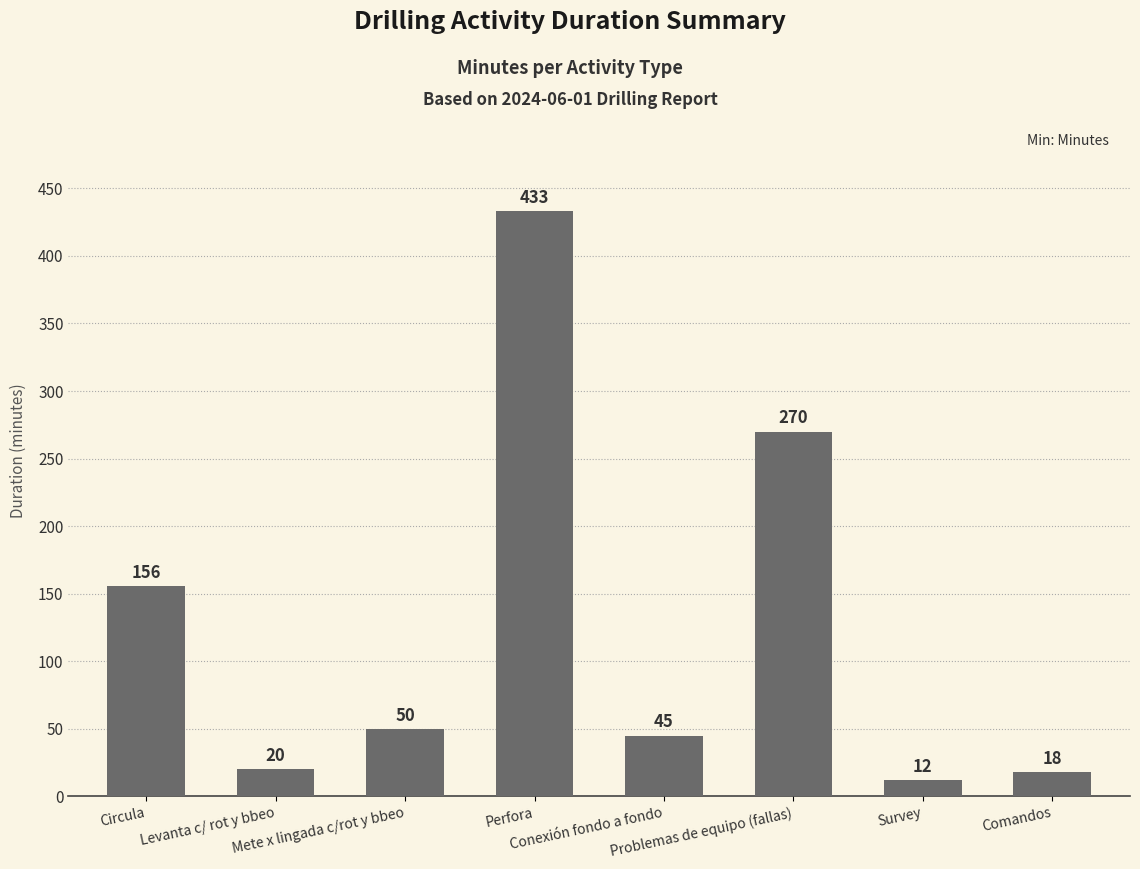

Which label corresponds to the largest value in the chart?

Perfora